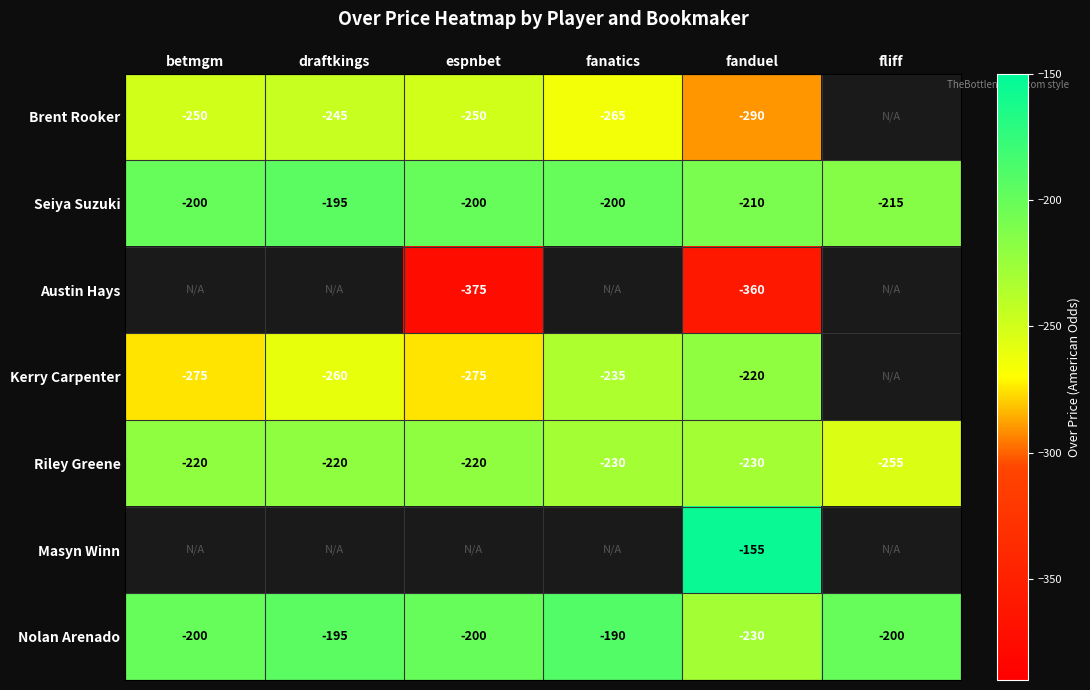

Which label corresponds to the smallest value in the chart?

espnbet